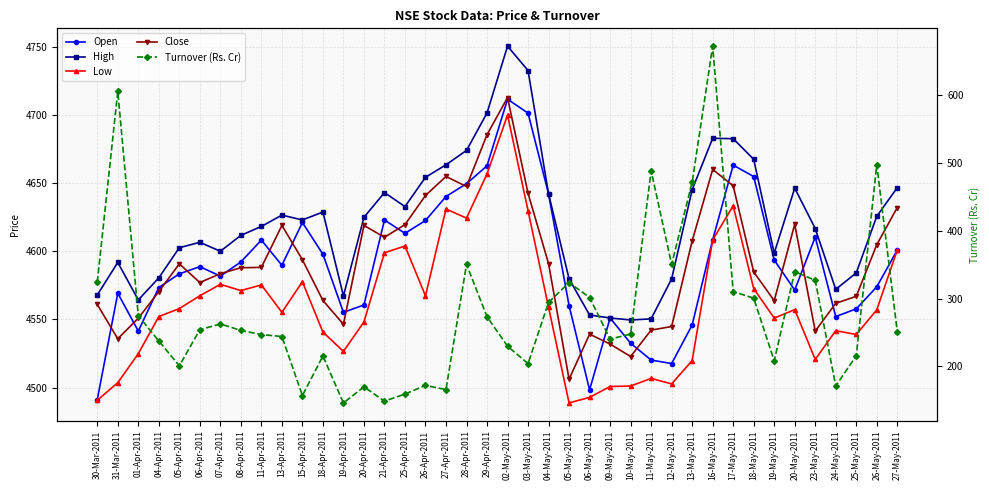

What is the smallest value displayed?

146.0